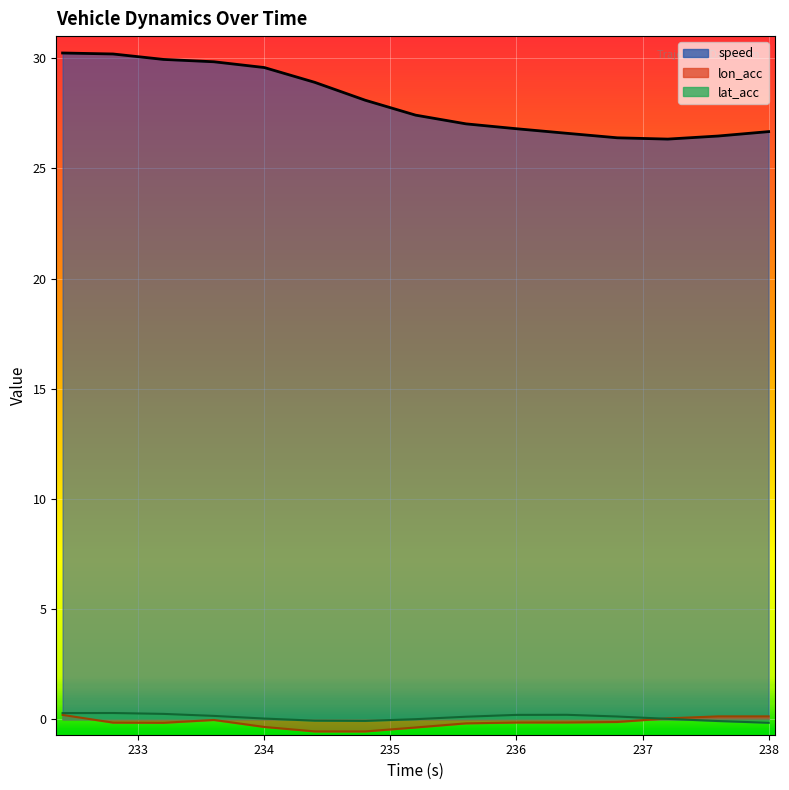

How many positive values does the lat_acc series have?

11